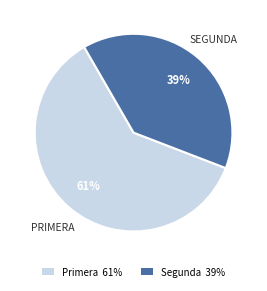

What percentage is the Segunda 39% slice, to the nearest percent?

39%